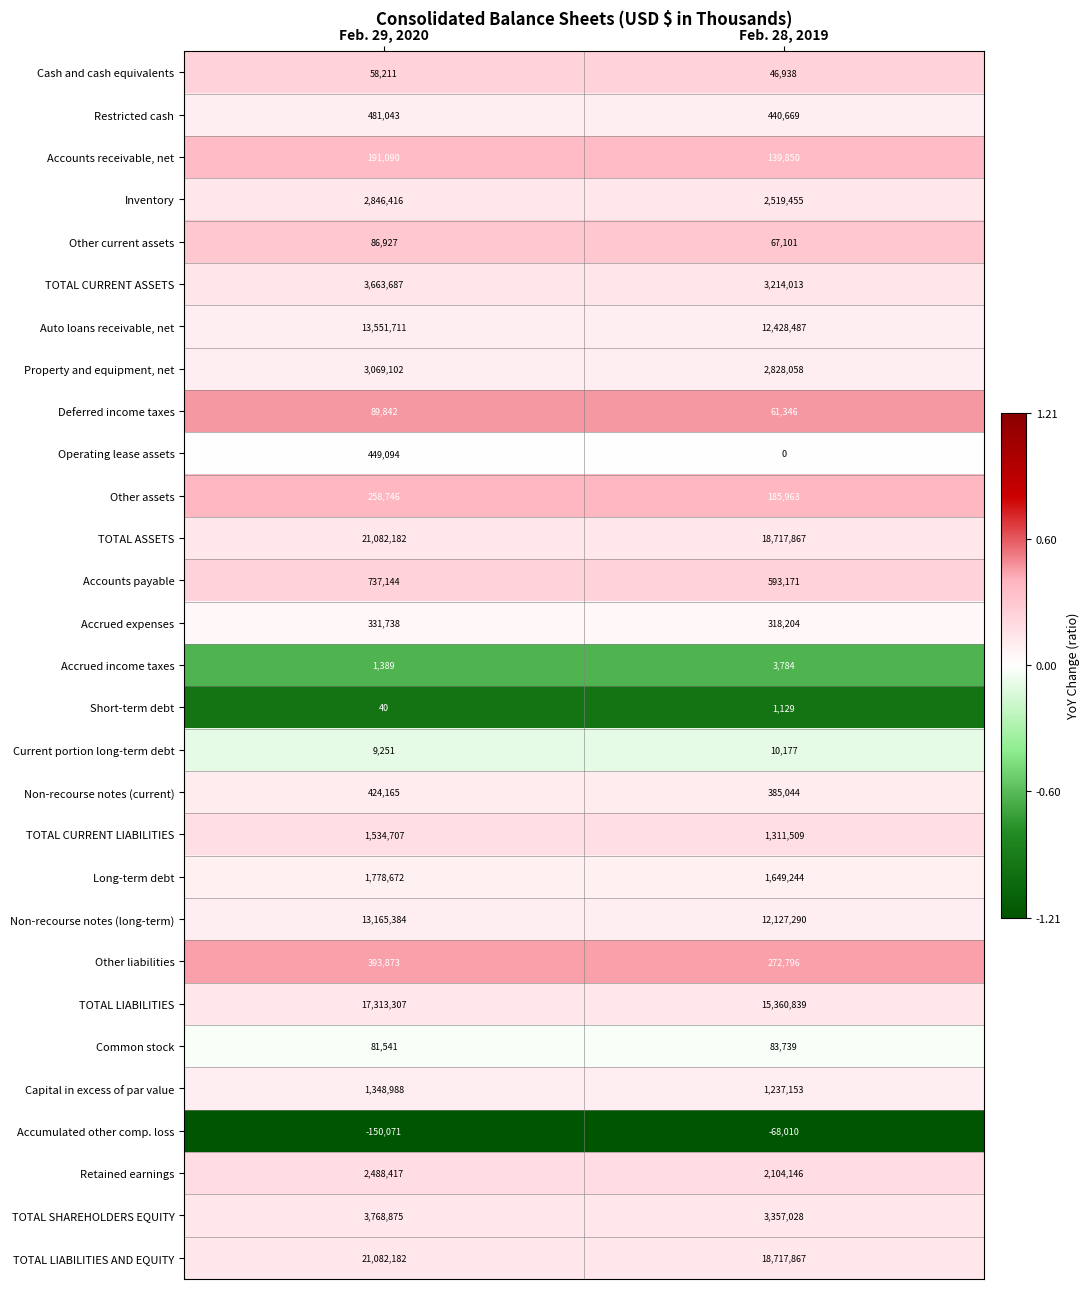

List the labels in order of Other liabilities value, smallest first.

Feb. 28, 2019, Feb. 29, 2020